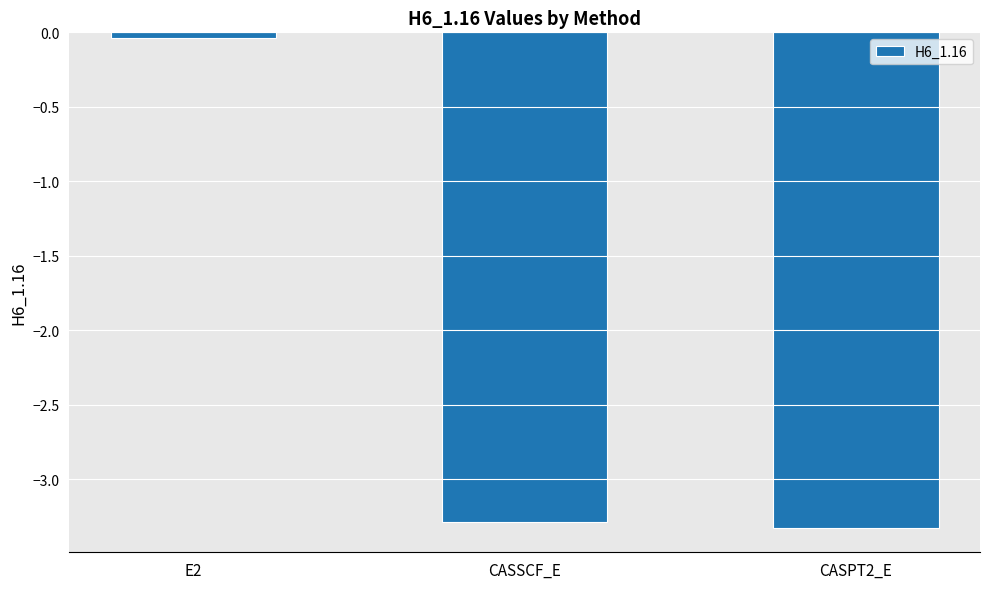

What is the sum of all values?

-6.6